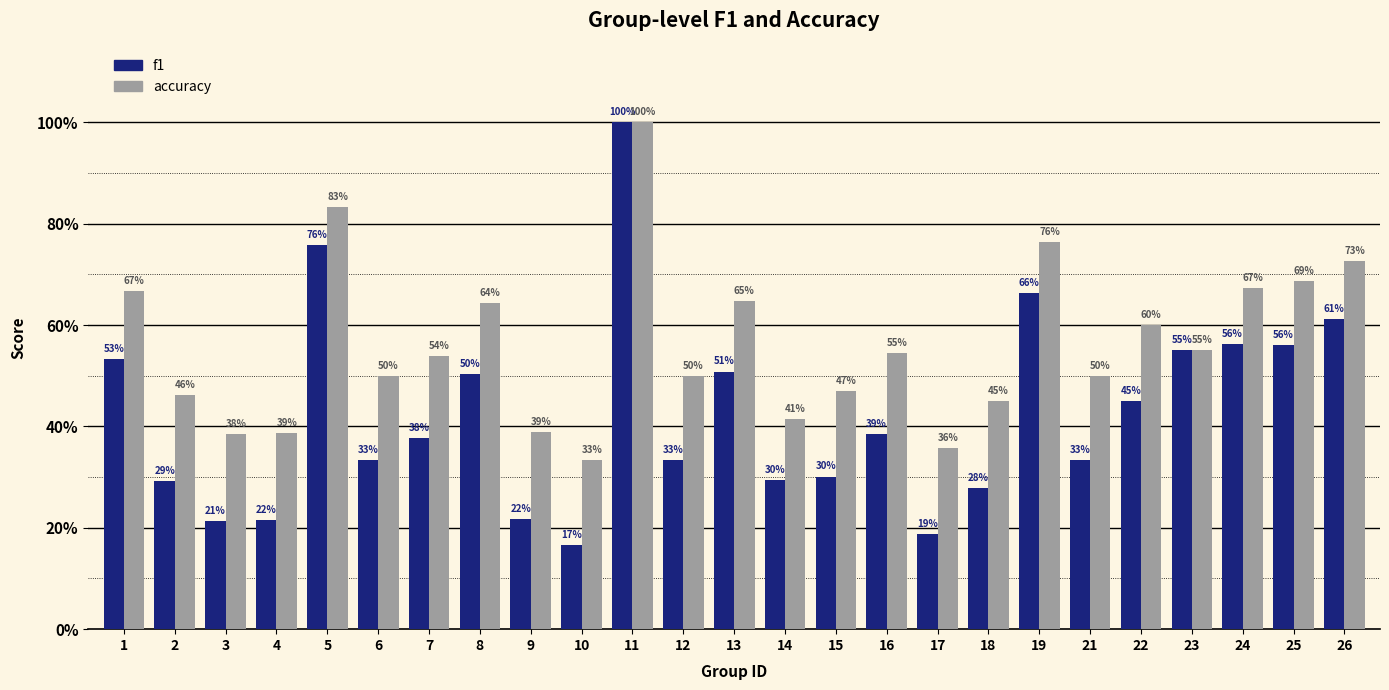

Is it true that f1 equals 0.4 at 16?

True